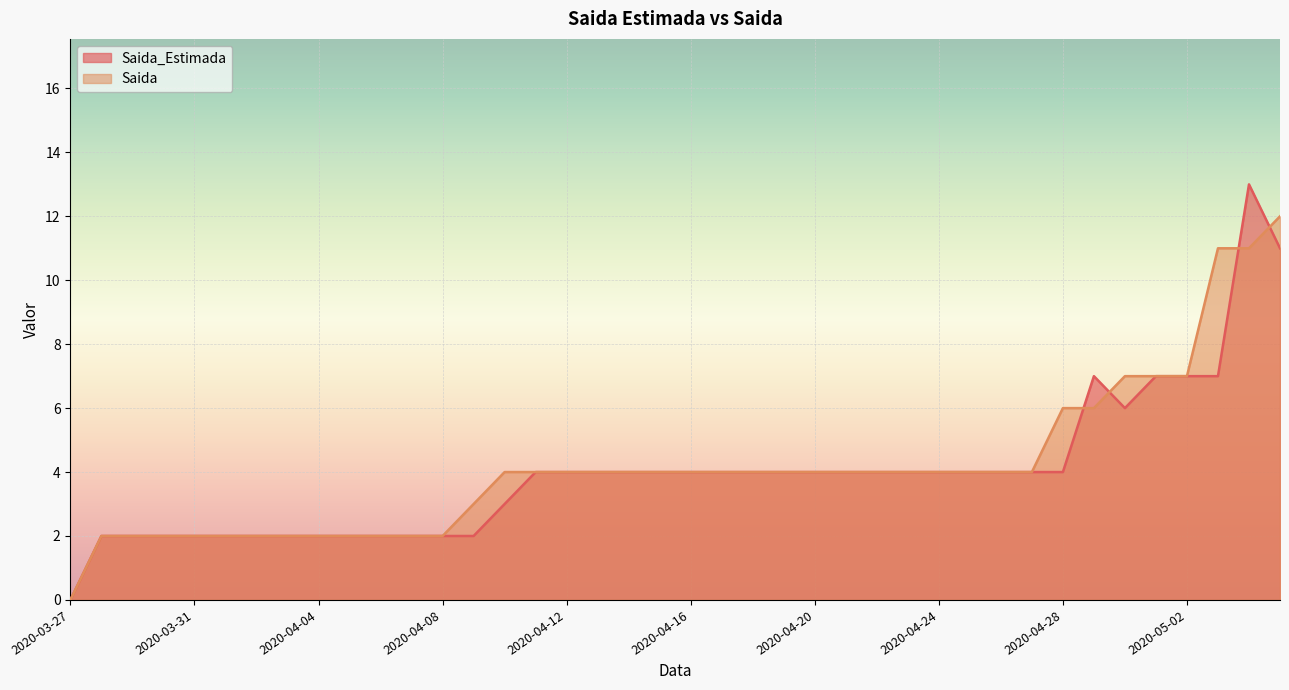

What is the total value across all series at 2020-03-30?

4